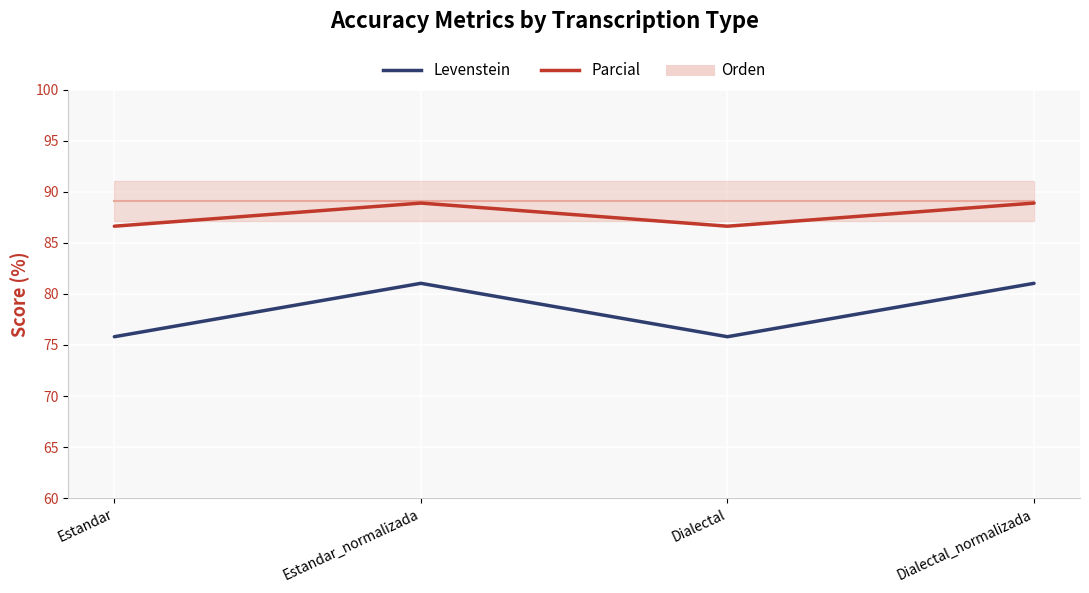

List the labels in order of Parcial value, smallest first.

Estandar, Dialectal, Estandar_normalizada, Dialectal_normalizada